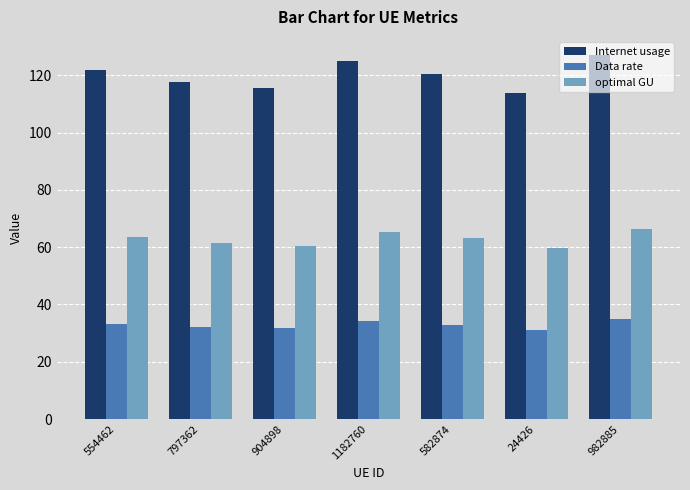

What is the smallest value displayed?

31.2